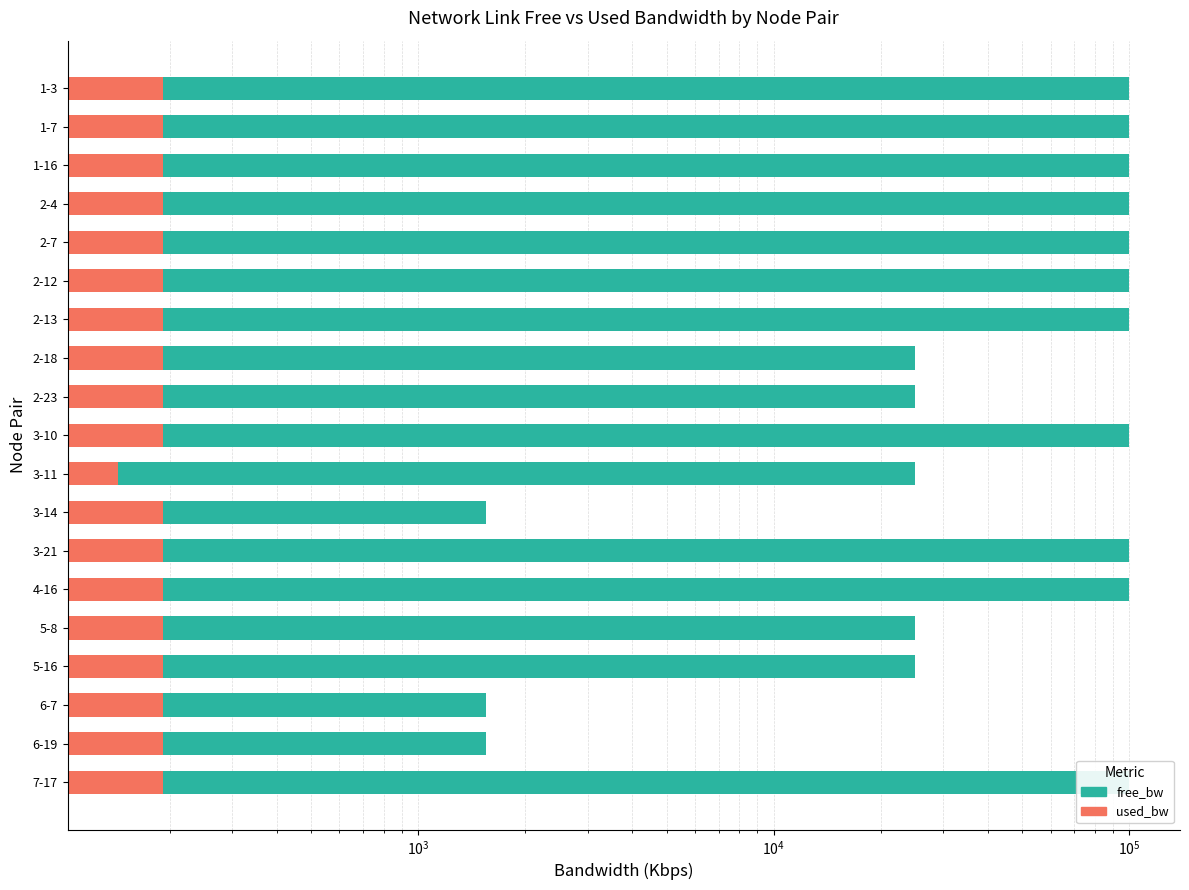

How many groups of bars are there?

19